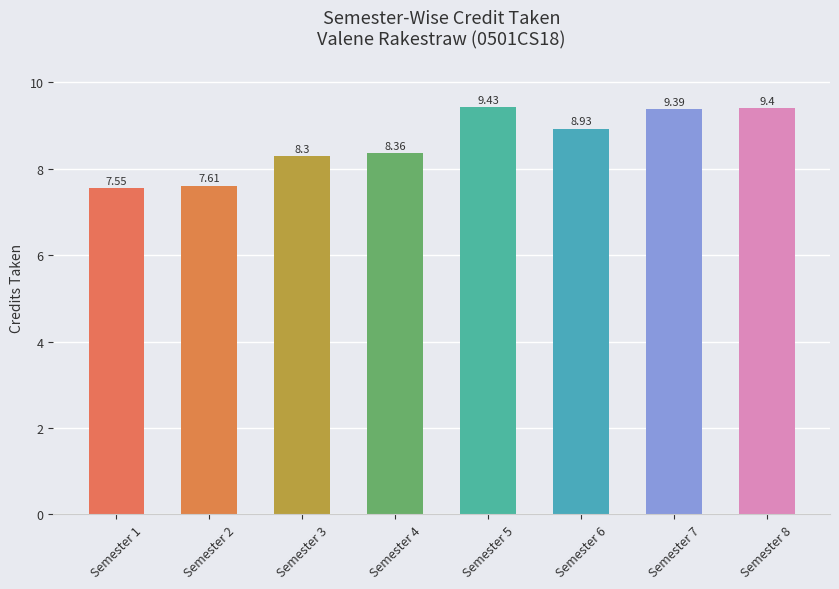

How many bars are there in total?

8